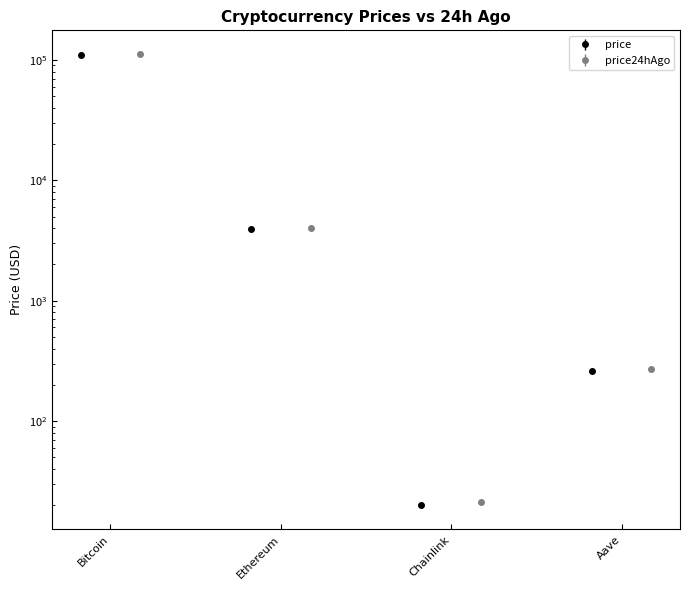

Reading left to right, transcribe all the data shown in this chart.

price: 109478.0	3910.6	20.2	260.0
price24hAgo: 111814.0	4037.6	21.1	270.7